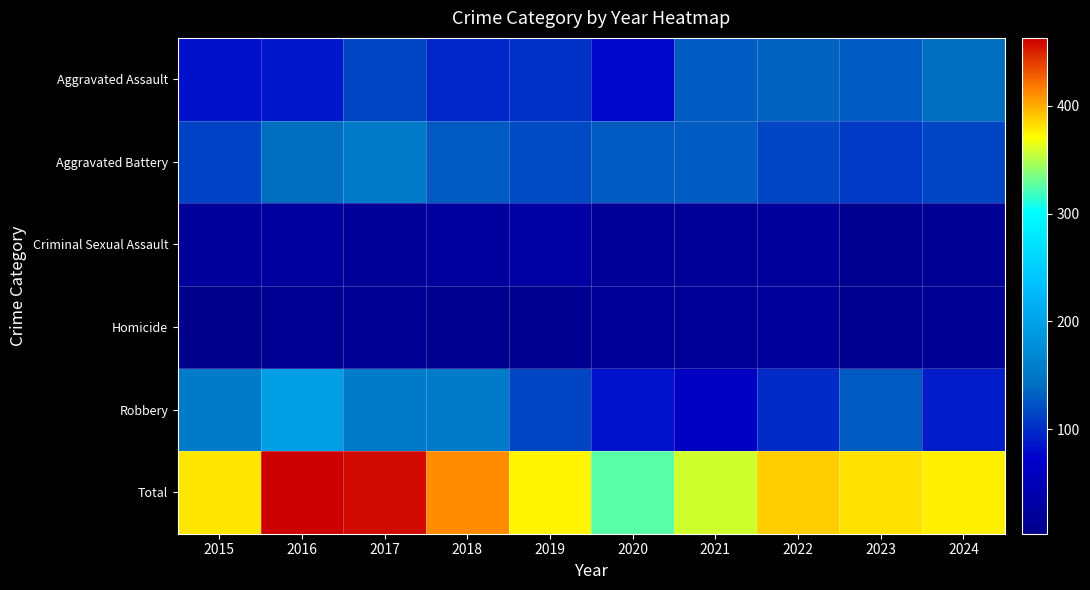

What is the total value across all series at 2019?

748